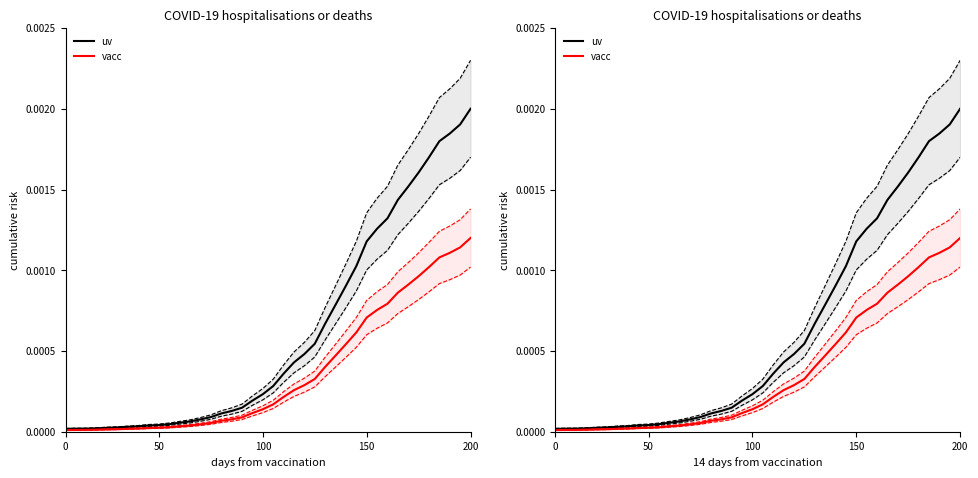

True or false: vacc and uv intersect in this chart.

False